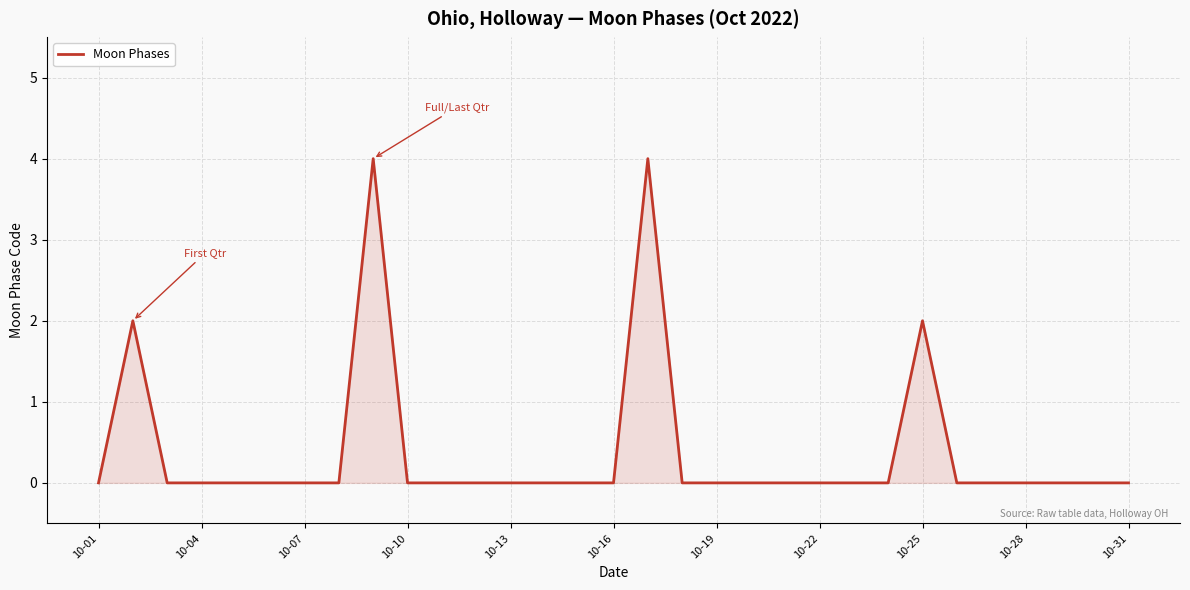

What is the maximum value shown in the chart?

4